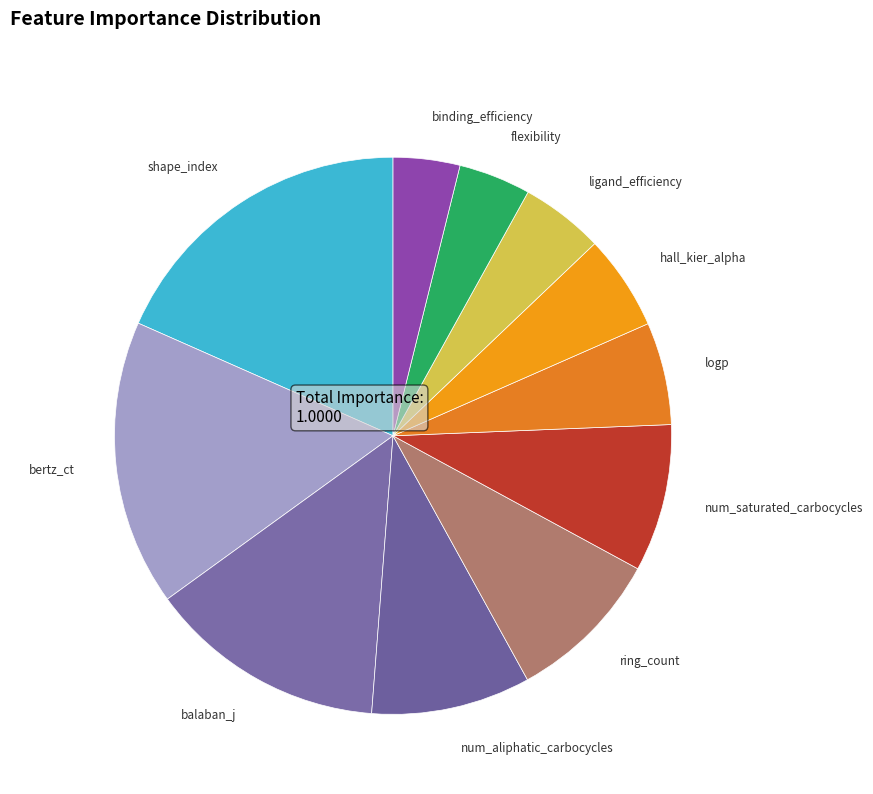

Is the sum of num_saturated_carbocycles and logp greater than half?

No